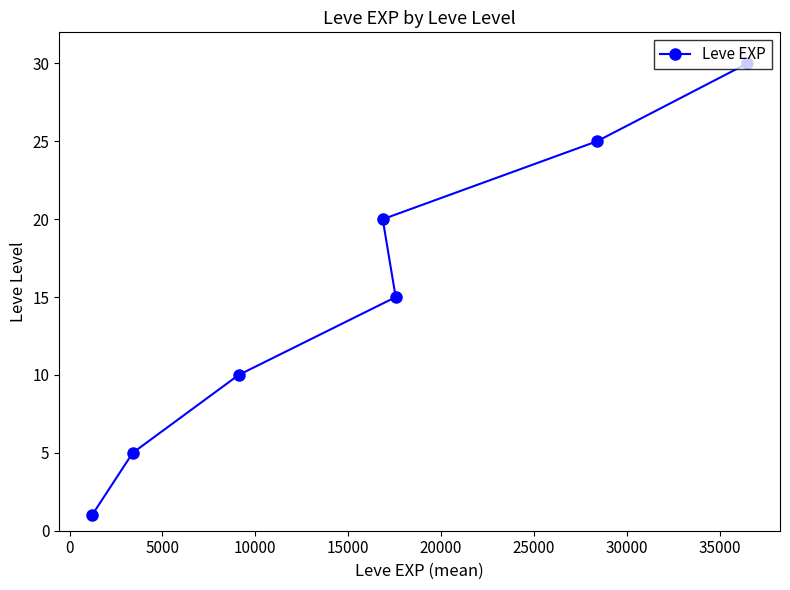

Reading left to right, transcribe all the data shown in this chart.

1	5	10	20	15	25	30